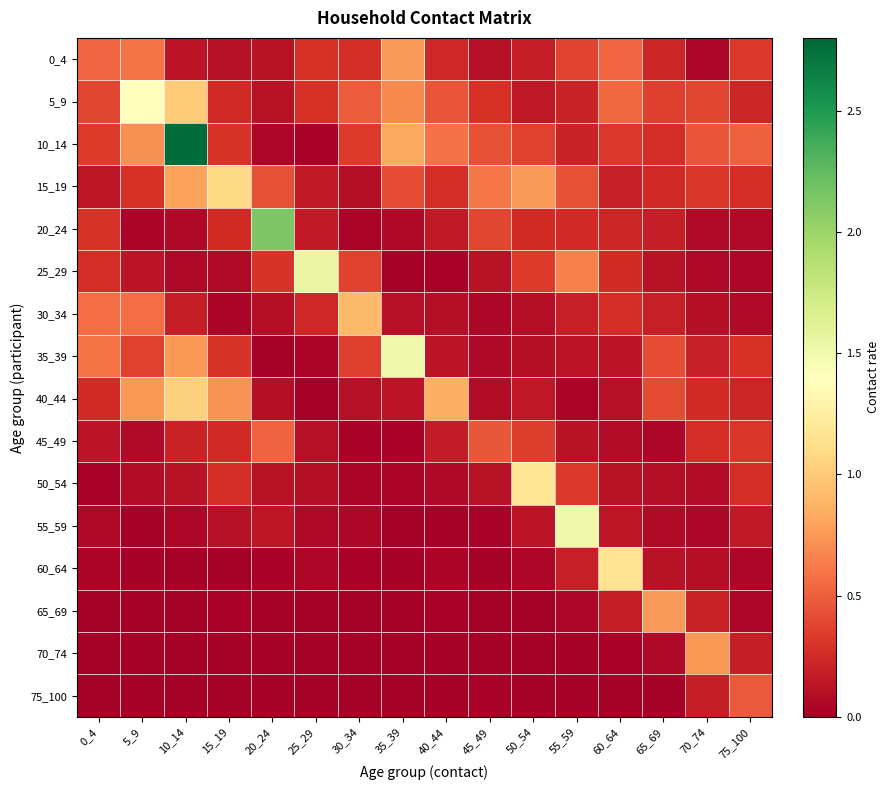

What is the spread (max minus min) of values at 20_24?

2.1